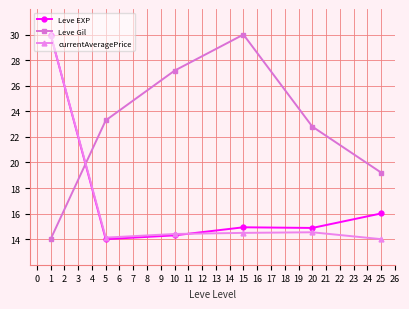

How many intersections are there between currentAveragePrice and Leve Gil?

1